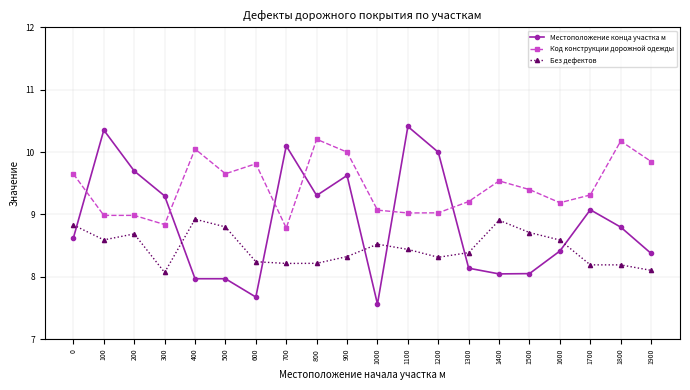

Is the value of Без дефектов at 0 greater than the value of Местоположение конца участка м at 200?

No